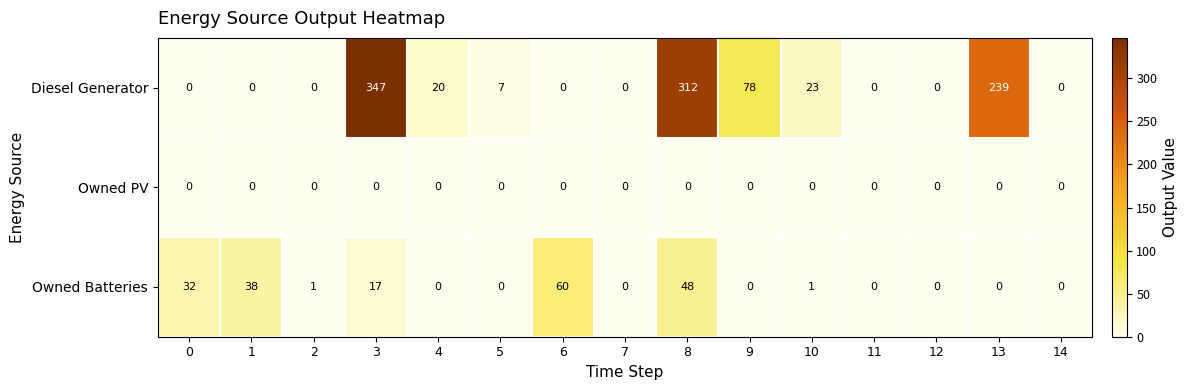

Rank the series by their maximum value, from highest to lowest.

Diesel Generator, Owned Batteries, Owned PV